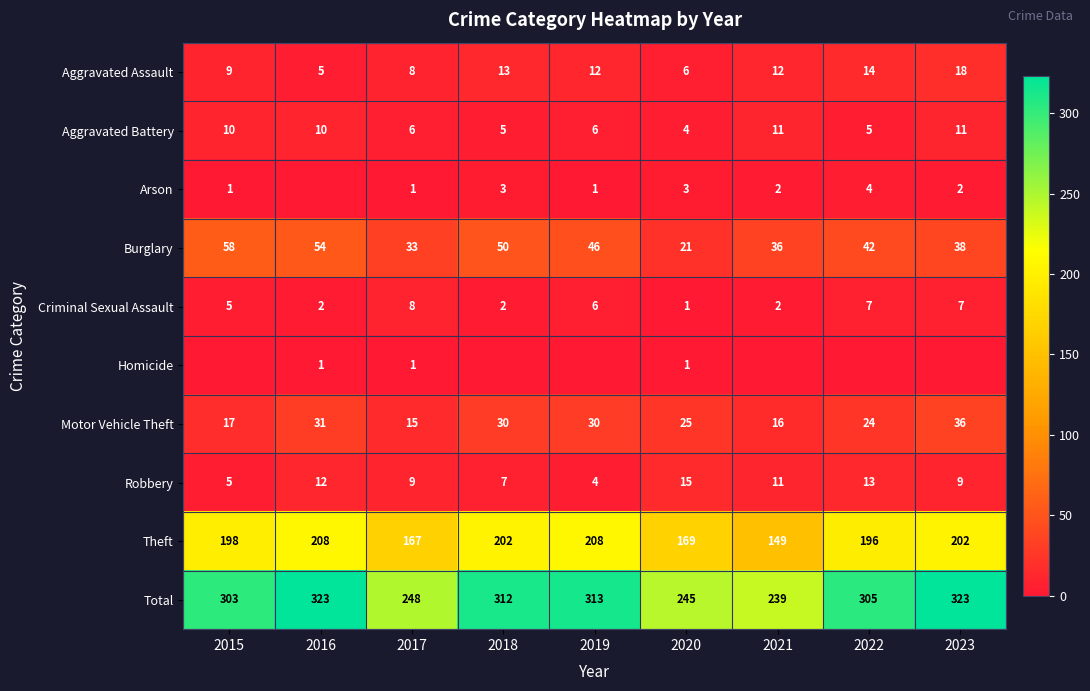

At which label does Motor Vehicle Theft first exceed 25?

2016